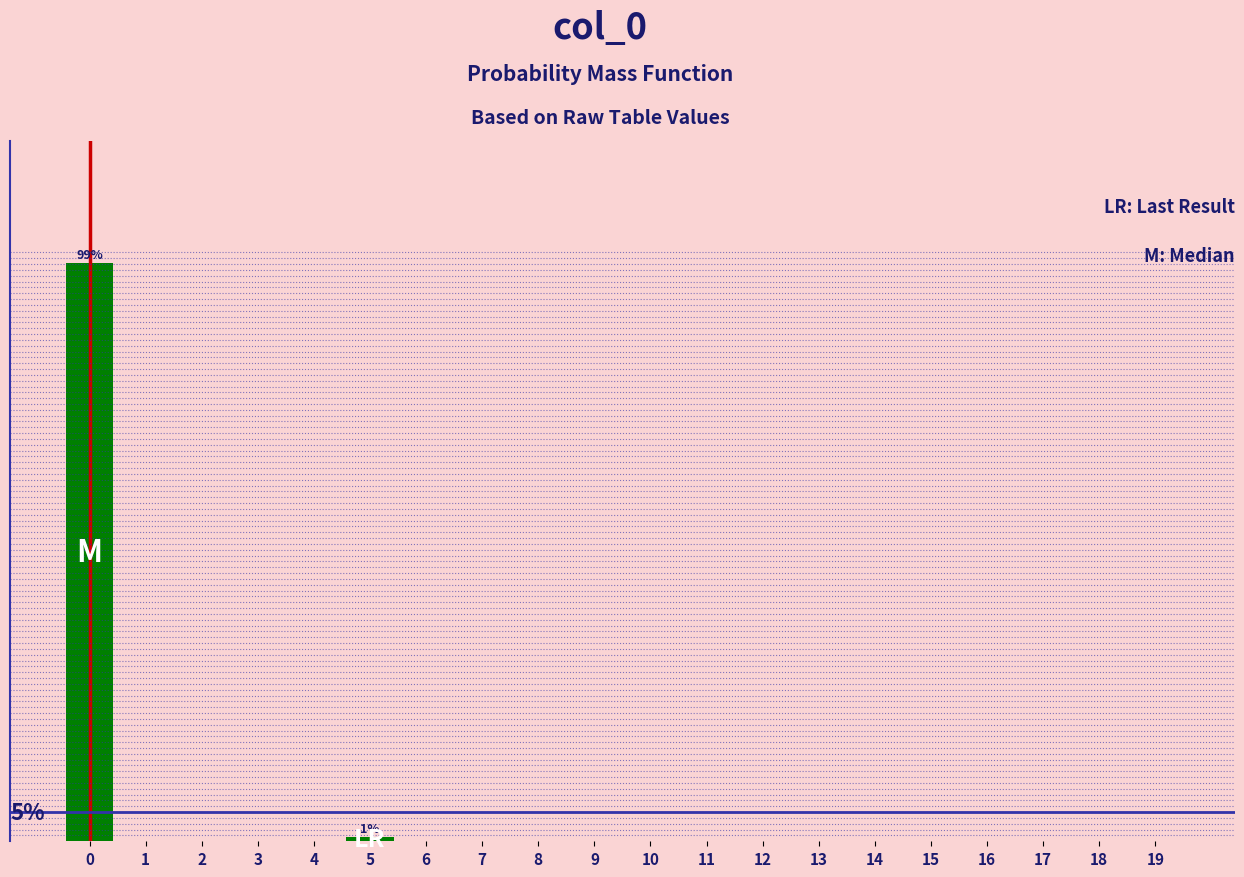

Are the bars horizontal?

No